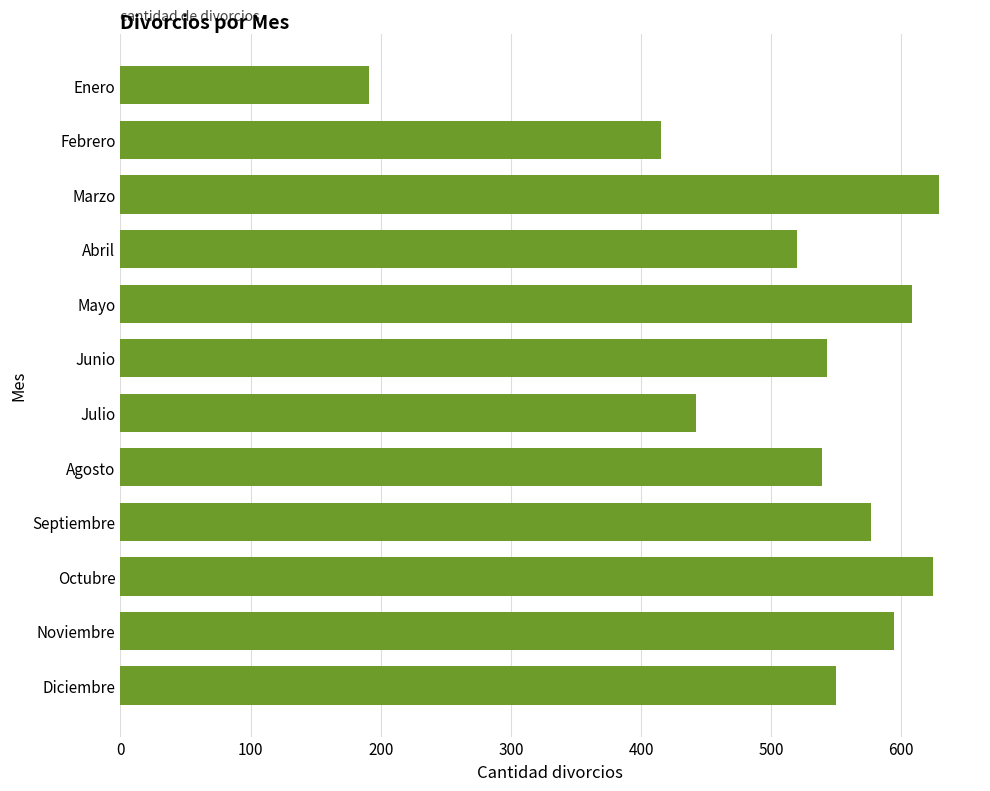

Are the bars horizontal?

Yes